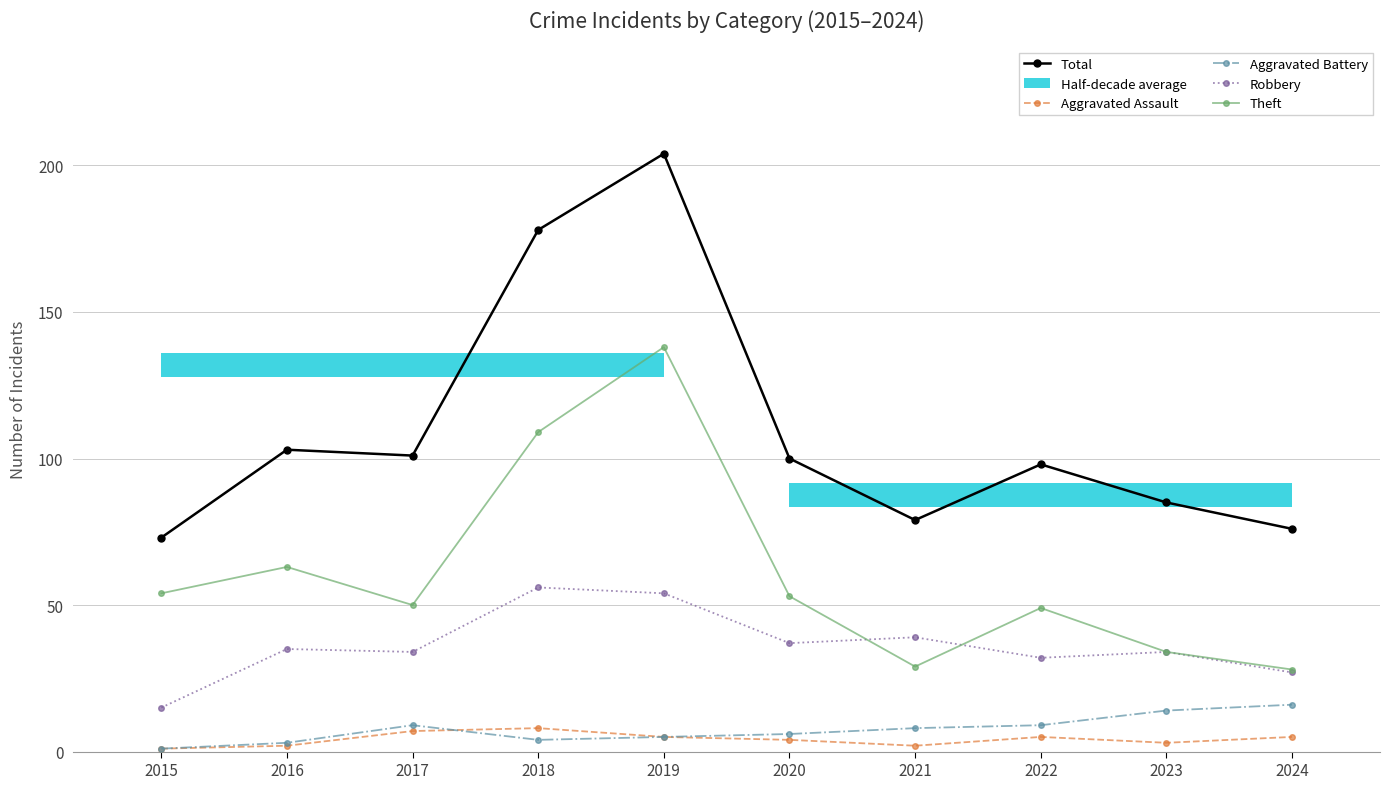

The value of Theft at 2019 is 138. True or false?

True